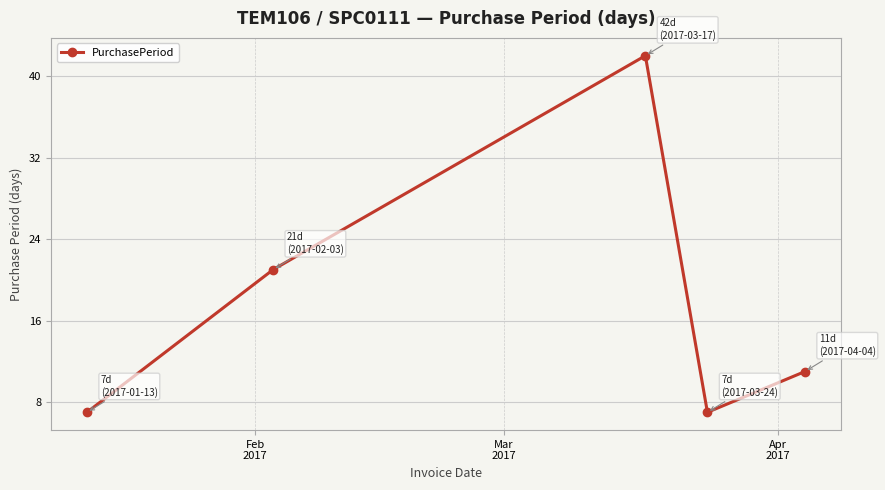

What is the sum of all values?

88